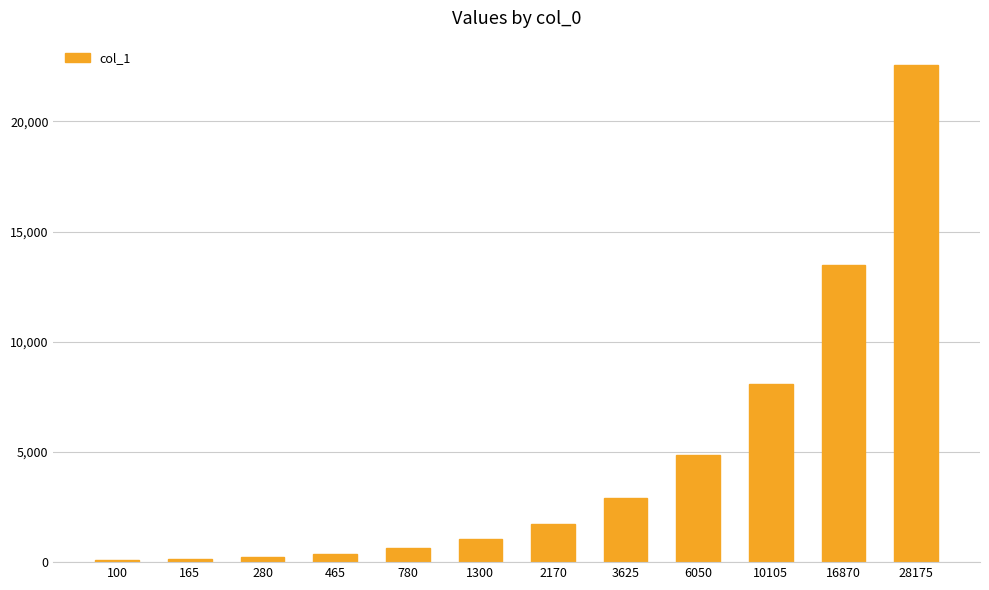

The value at 6050 is 2844. True or false?

False